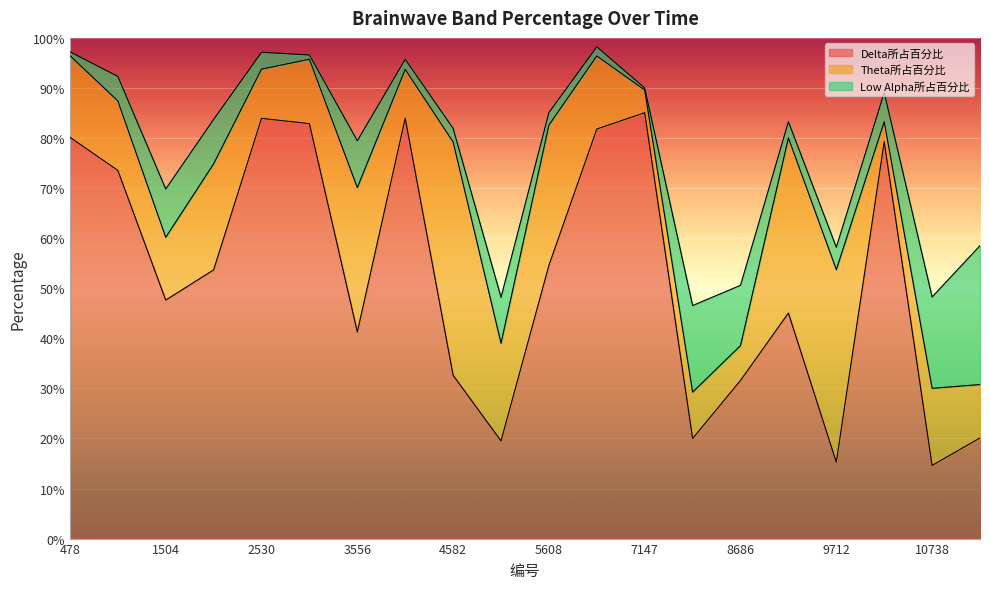

Which series ends up on top after the final intersection of Theta所占百分比 and Low Alpha所占百分比?

Low Alpha所占百分比